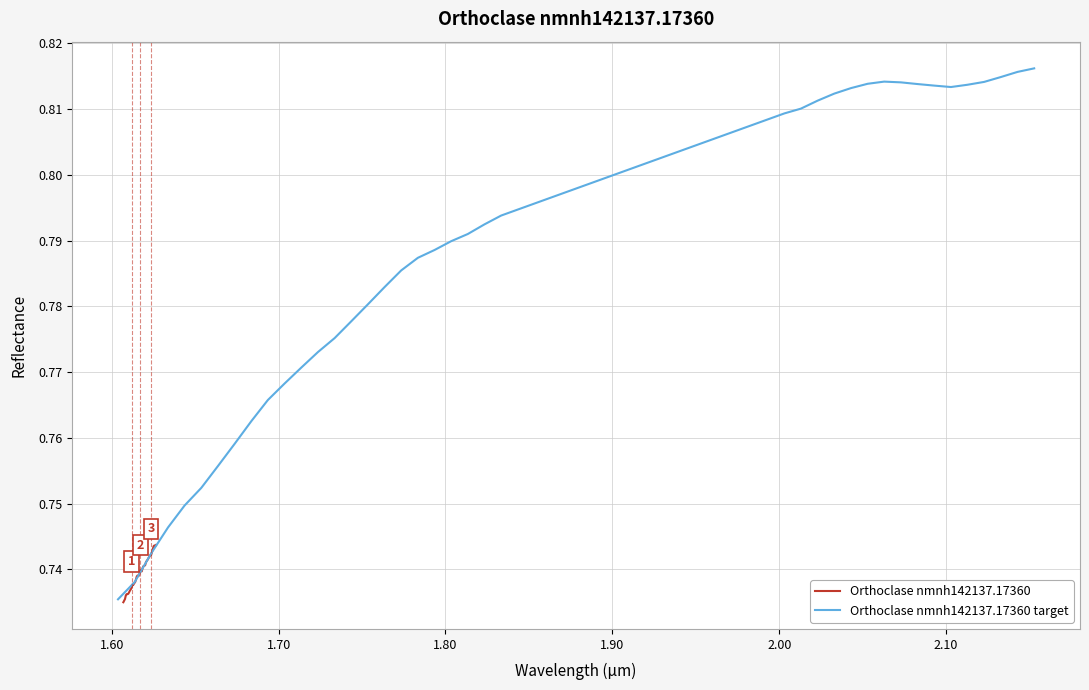

True or false: Orthoclase nmnh142137.17360 and Orthoclase nmnh142137.17360 target intersect in this chart.

False